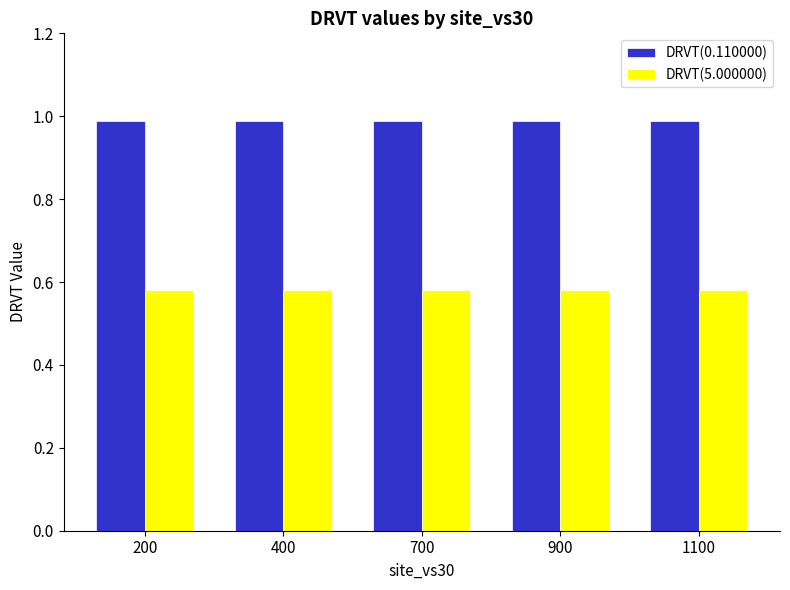

At how many categories does at least one series exceed 0?

5